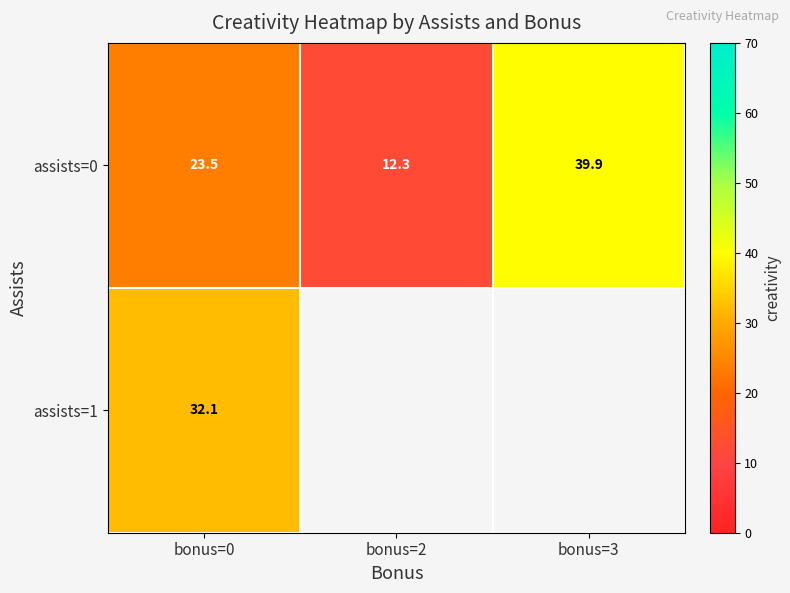

What is the difference between the highest and lowest values at bonus=0?

8.6